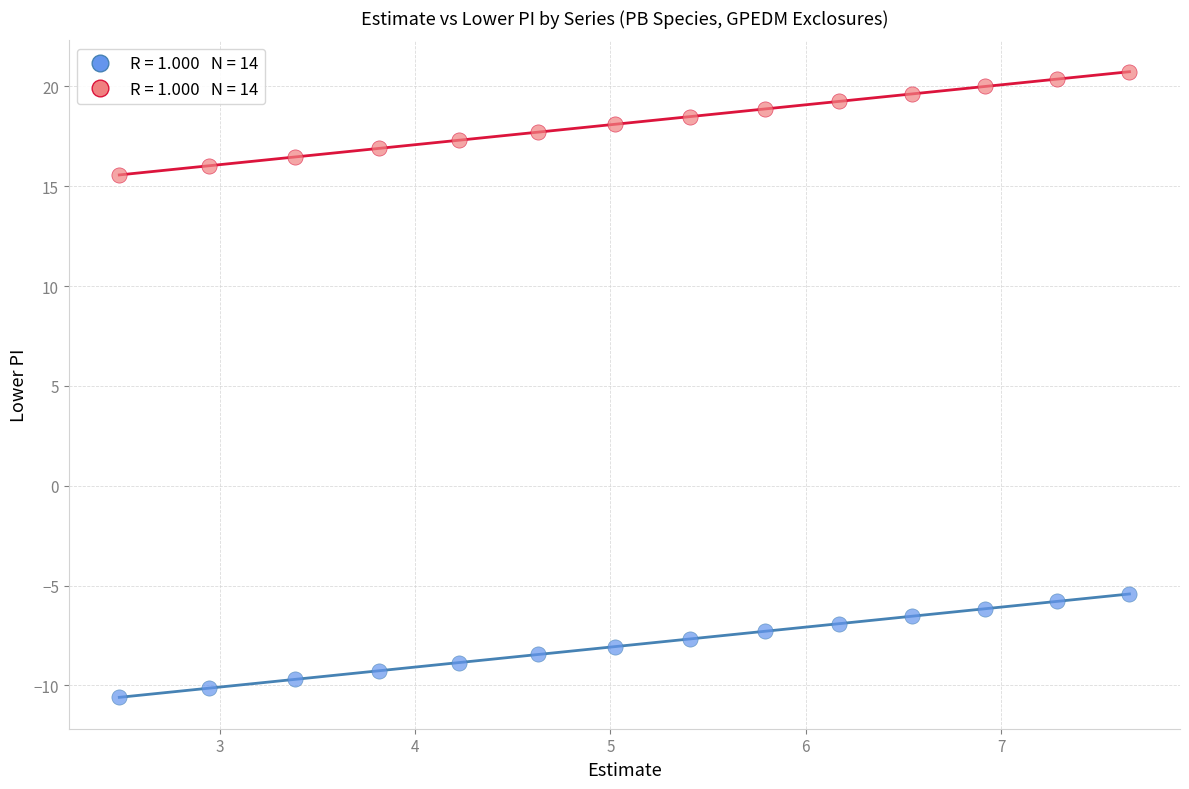

Across all data points, what is the range of X values (max minus min)?

5.2